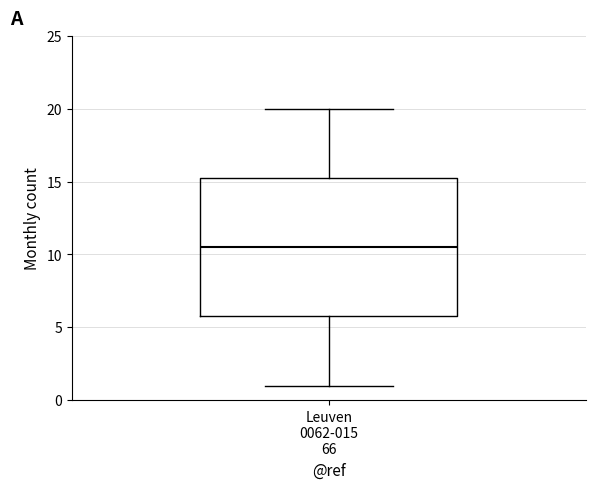

Where does the median line of the box for Leuven 0062-015 66 sit on the y-axis? The values are not printed on the chart, so give them approximately, as read against the axis.

10.5